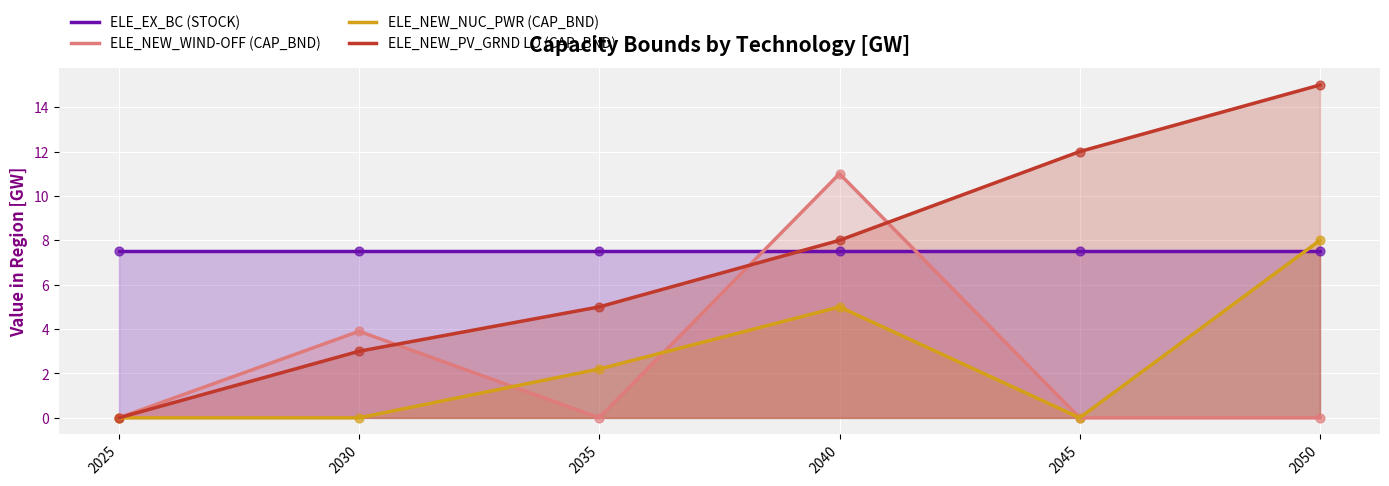

Which series has the widest spread of Y values?

ELE_NEW_PV_GRND LO (CAP_BND)